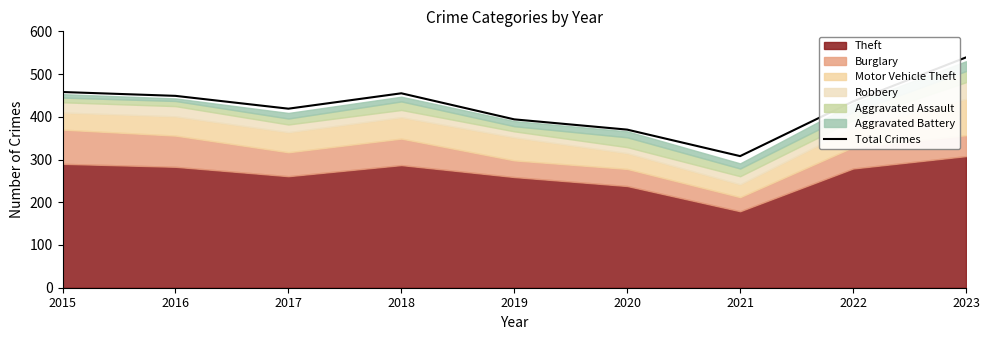

What is the value of the 3rd point from the left?

419